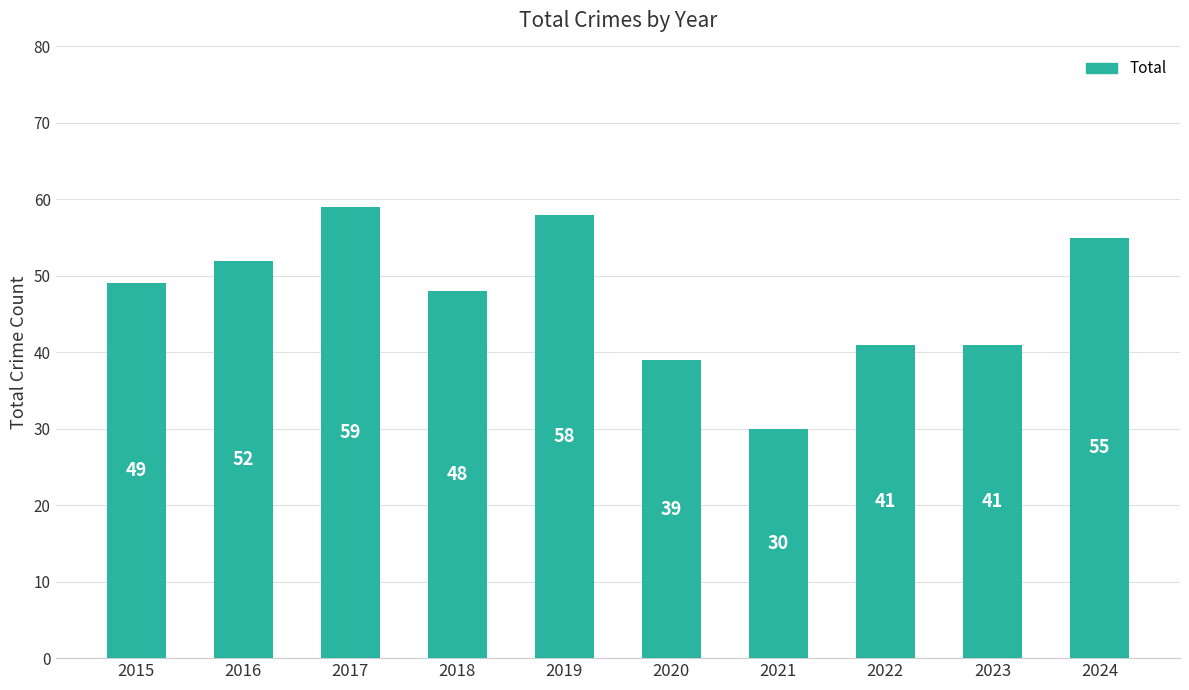

What is the value of the 3rd bar from the left?

59